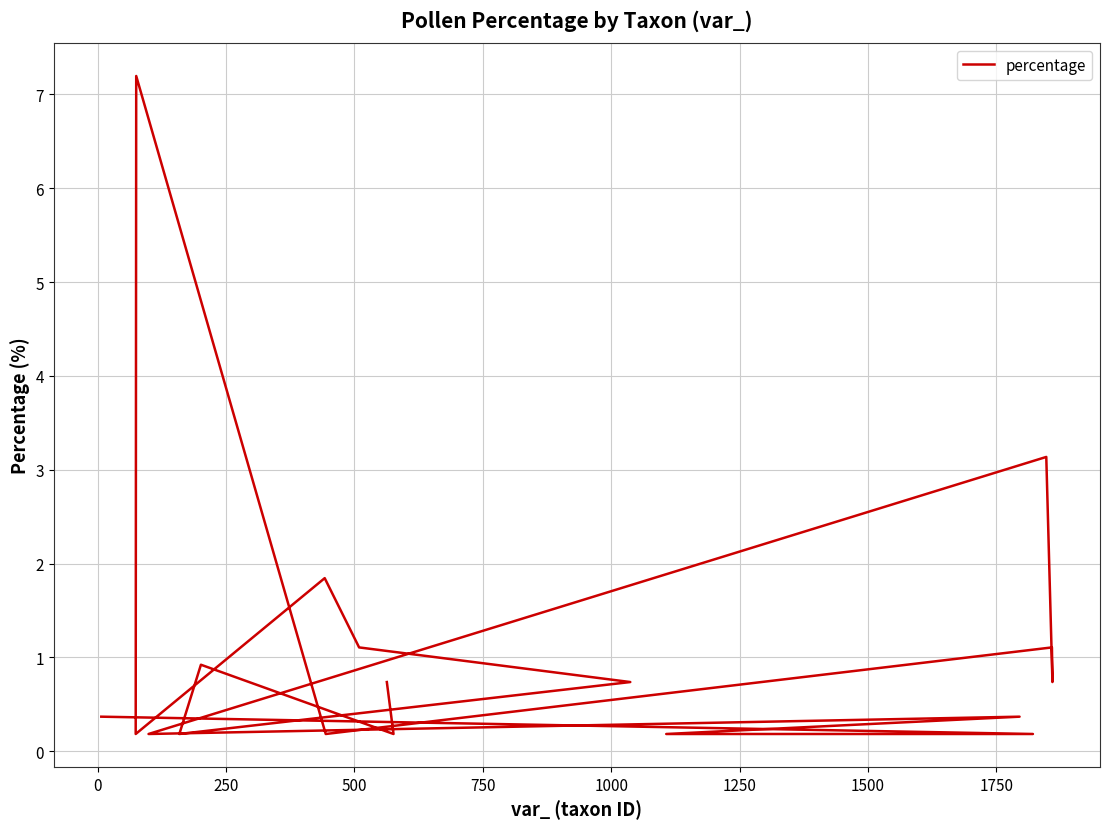

Does the chart have visible grid lines?

Yes